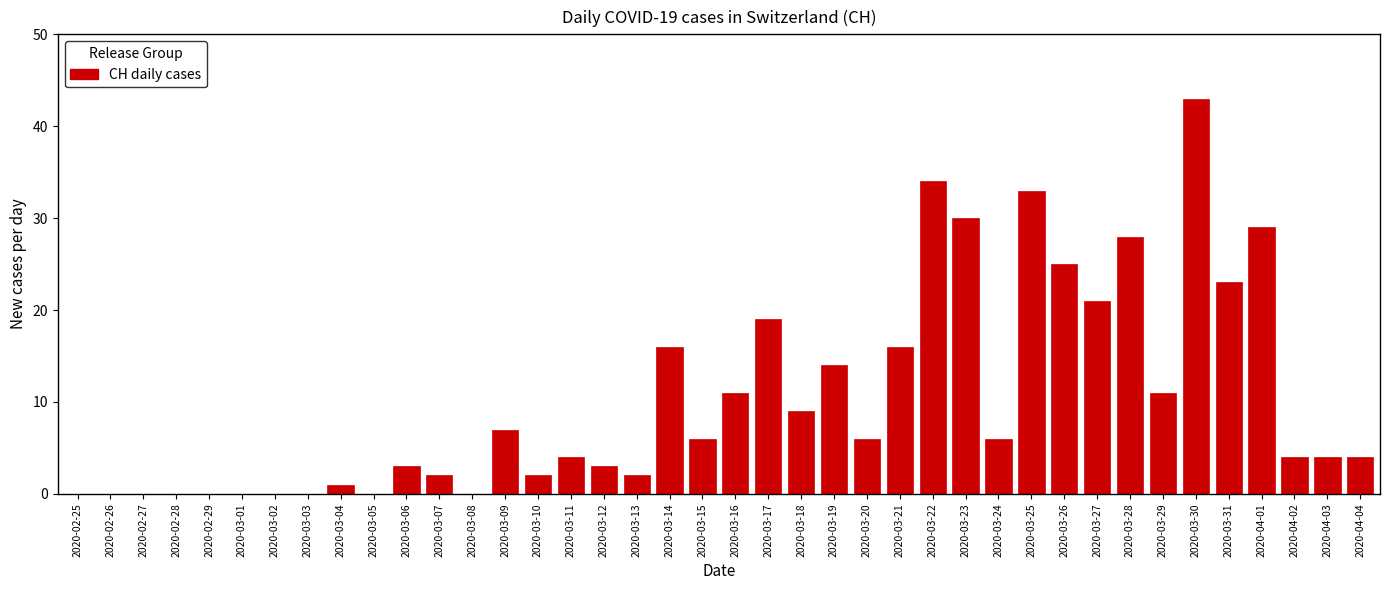

Which has a higher value, 2020-04-03 or 2020-02-26?

2020-04-03